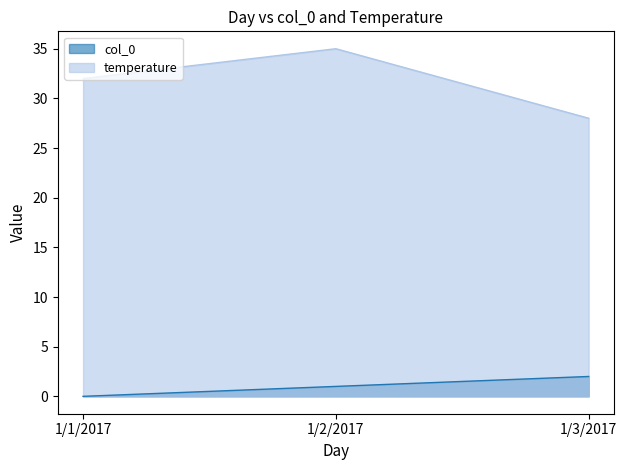

Which category has the highest value across all series?

1/2/2017